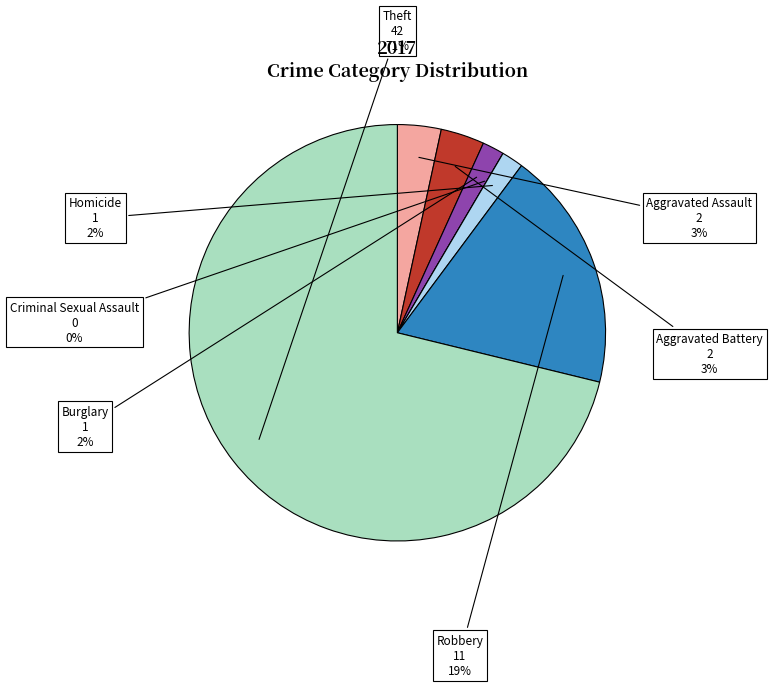

What is the total percentage of Theft and Criminal Sexual Assault?

71.2%